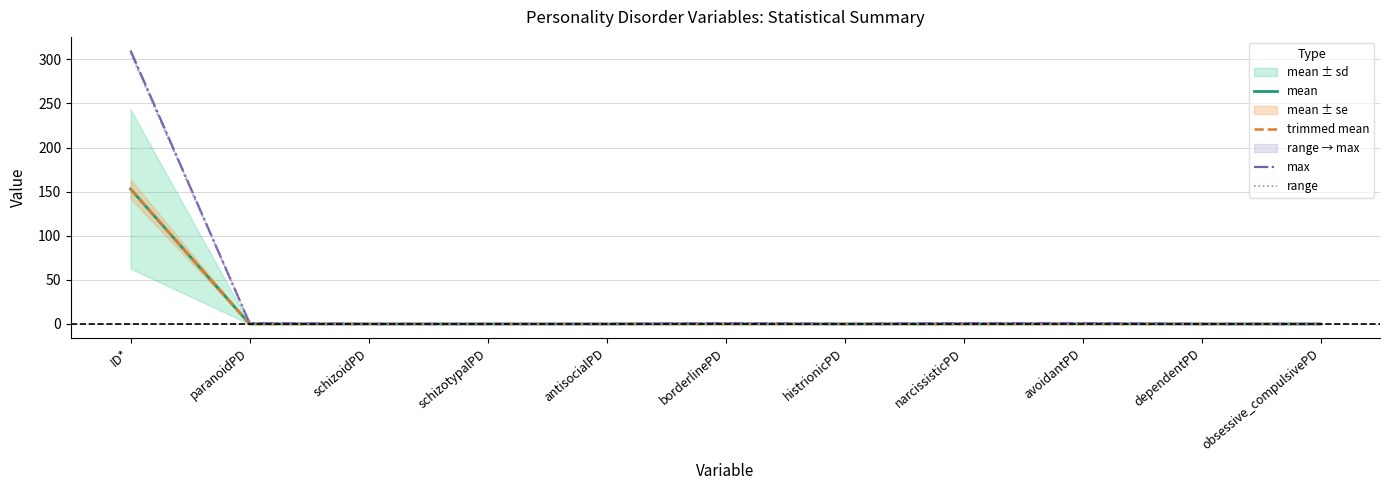

Where is mean nearest to the value 76?

avoidantPD